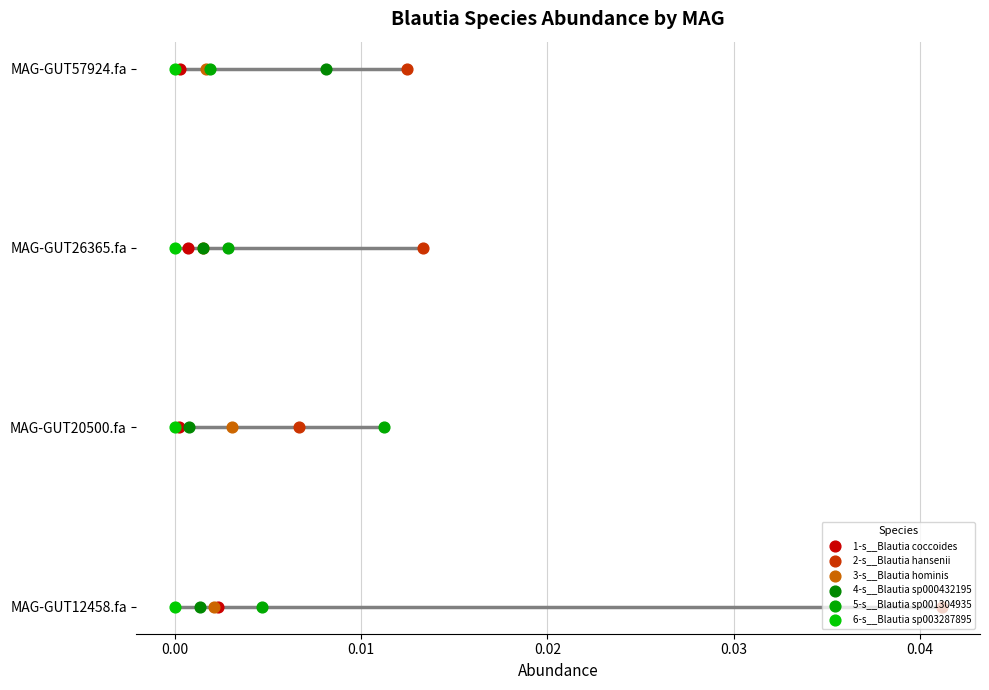

Which series has the largest Y range (max minus min)?

1-s__Blautia coccoides